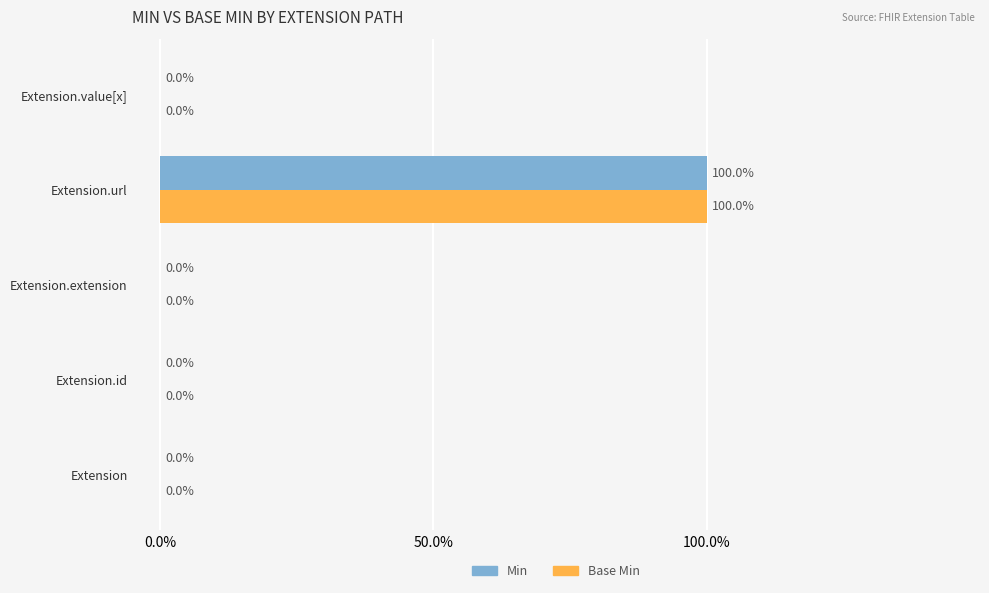

Which series has the widest spread of values?

Min